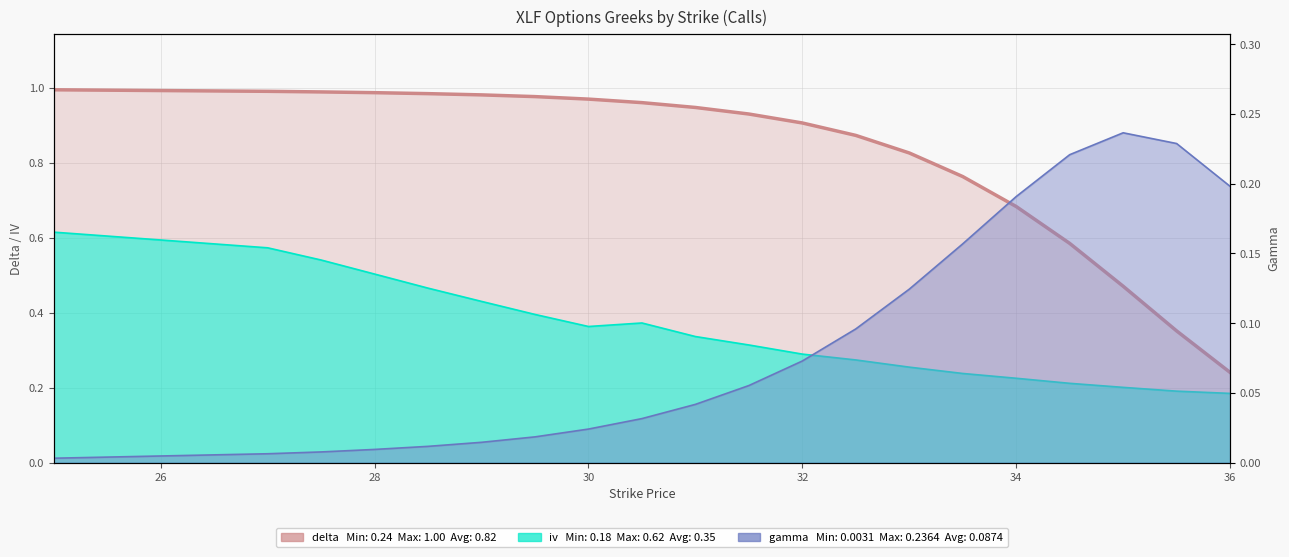

Between 25 and 28.5, which series saw the biggest shift?

iv